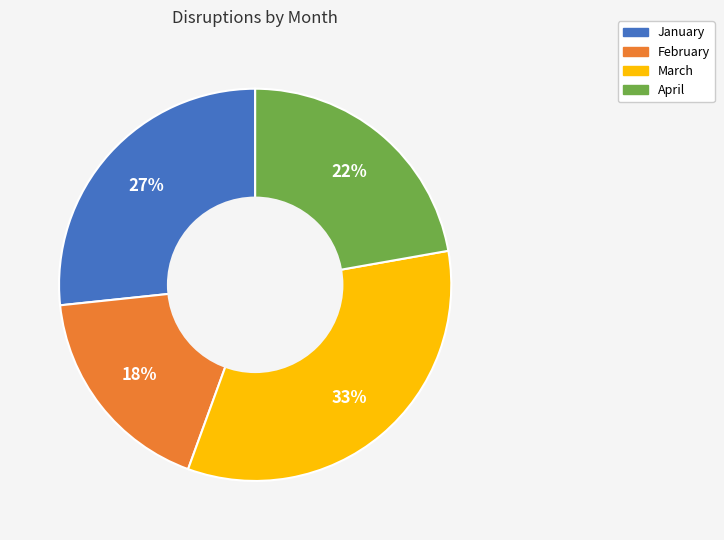

Do April and March together represent more than half of the pie?

Yes